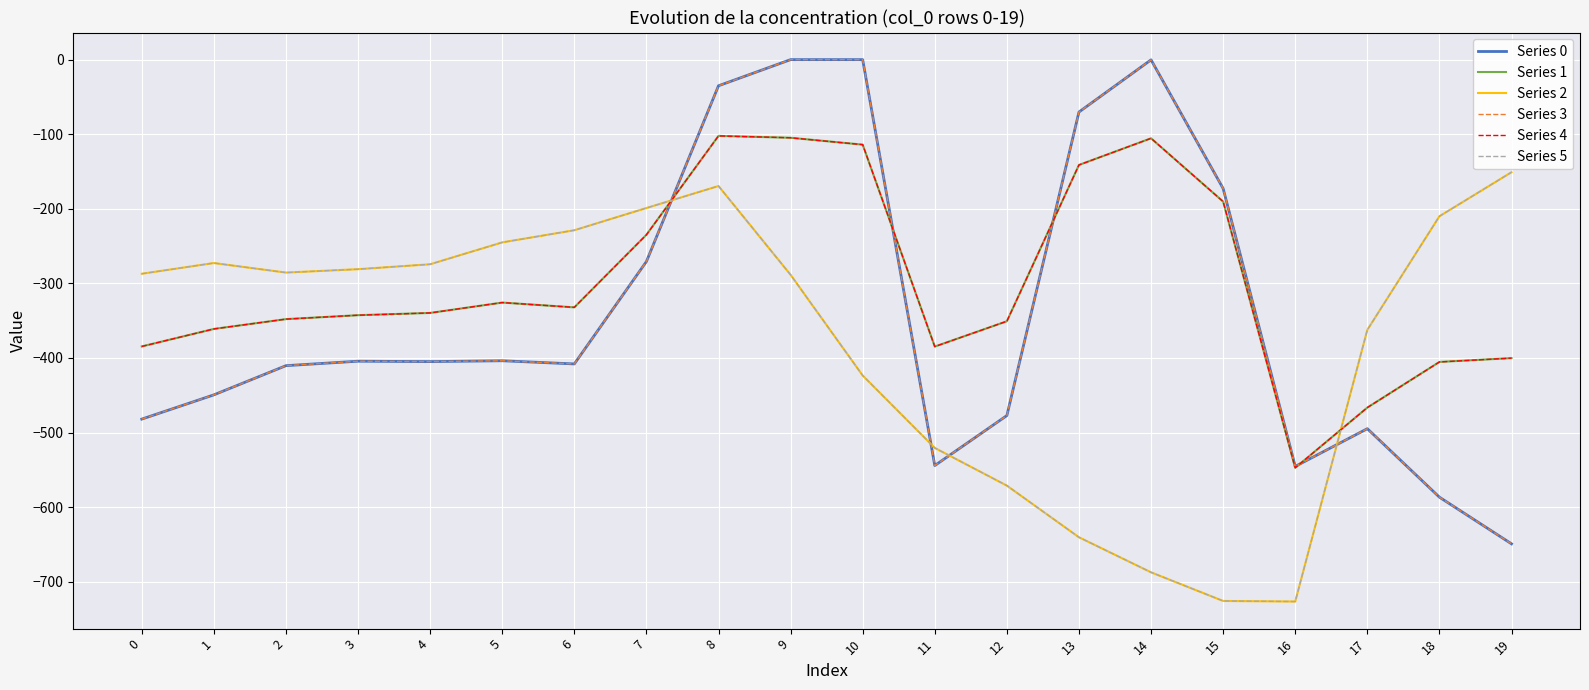

Where is Series 5 nearest to the value -438?

10